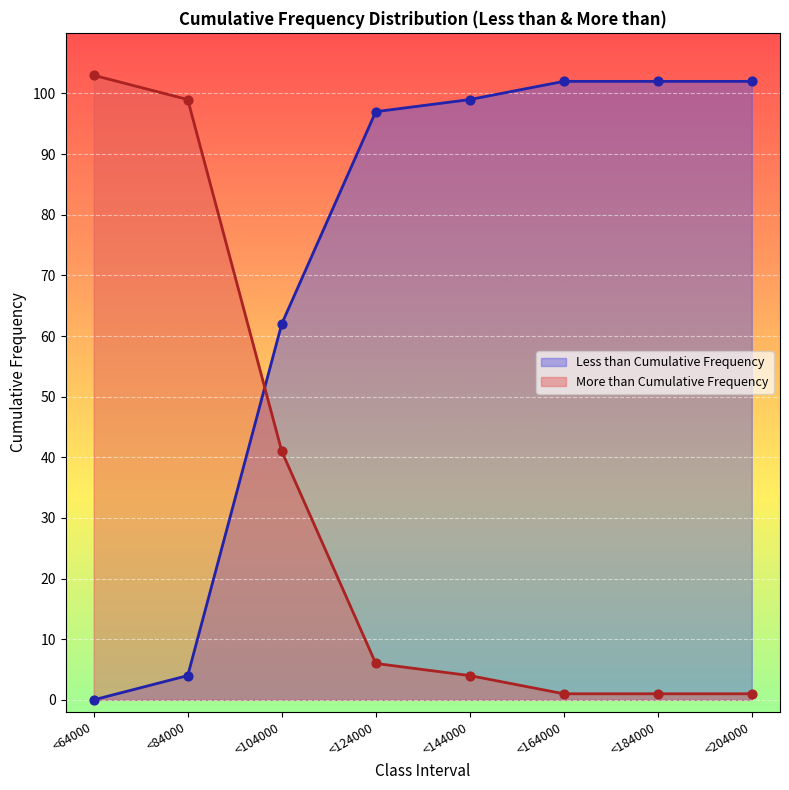

What is the total value across all series at <84000?

103